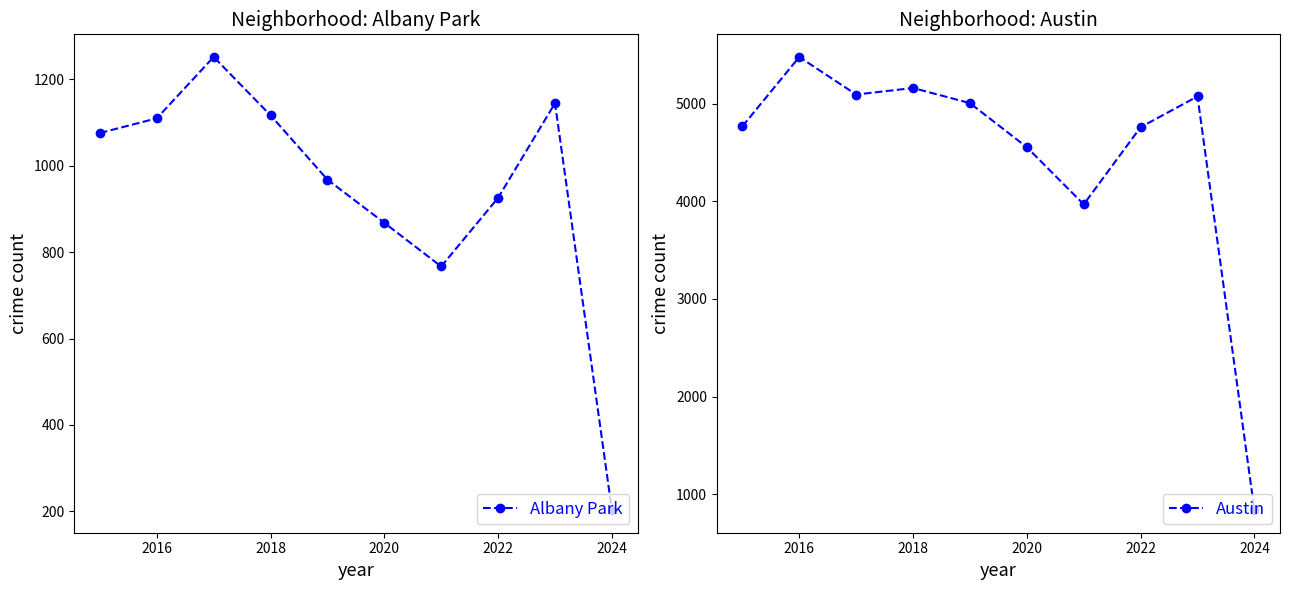

At which label does Albany Park reach its minimum?

2024